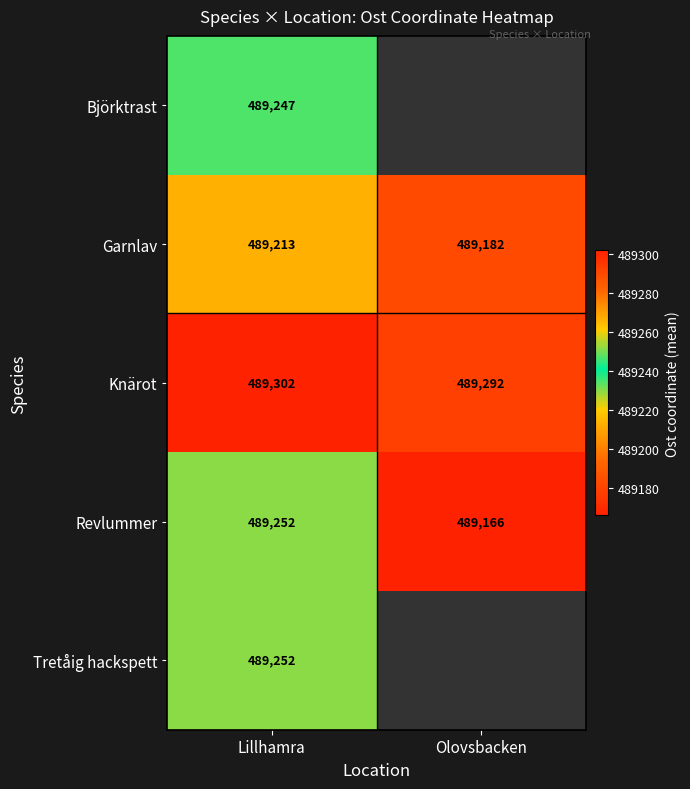

What is the difference between the maximum and minimum values in the Knärot series?

10